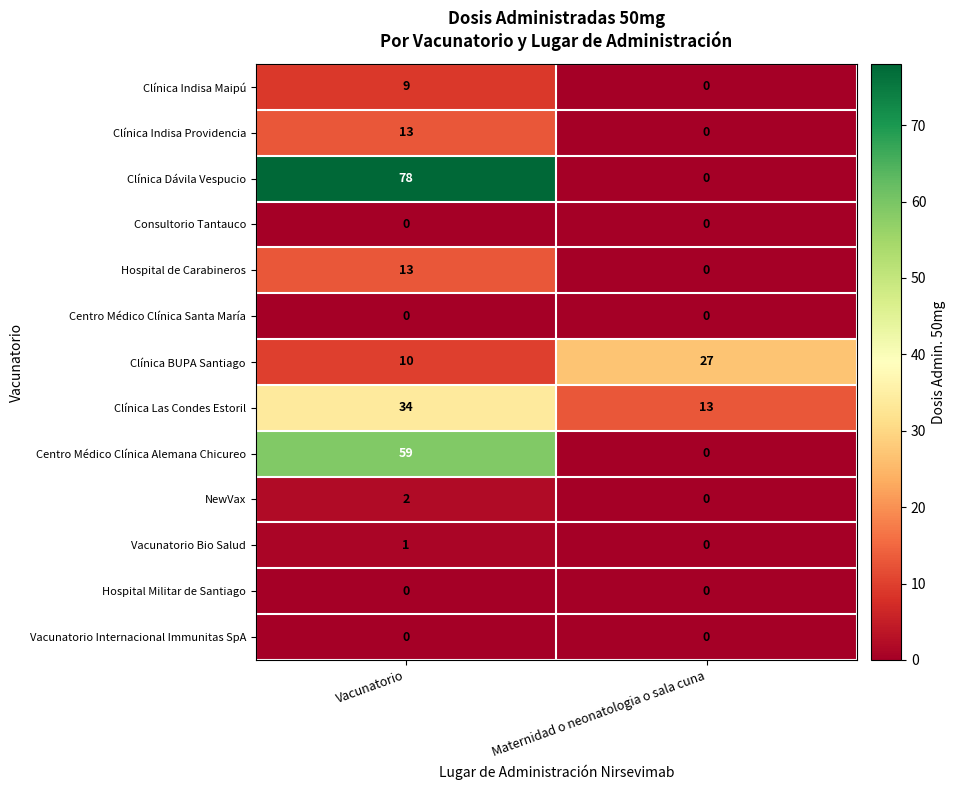

How many distinct data groups are displayed?

13